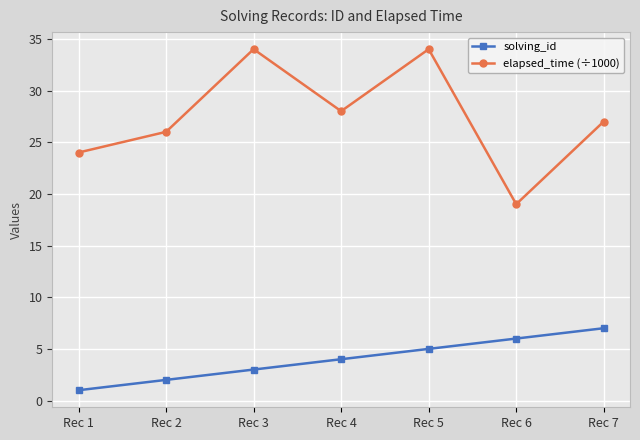

At how many categories does at least one series exceed 13?

7